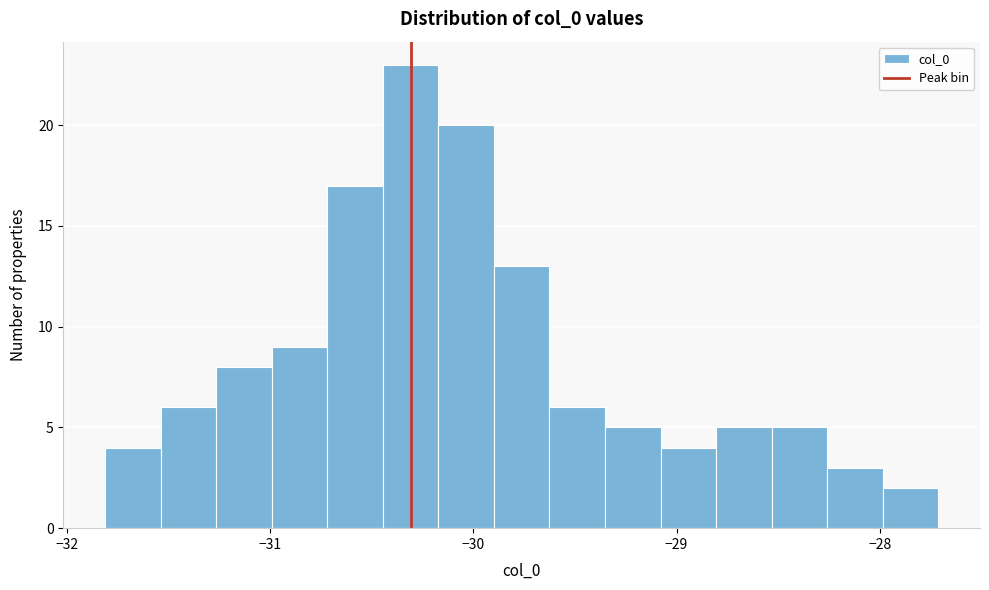

Around what value on the x-axis is the tallest bar? Give the approximate position of its centre, as read against the axis.

-30.3